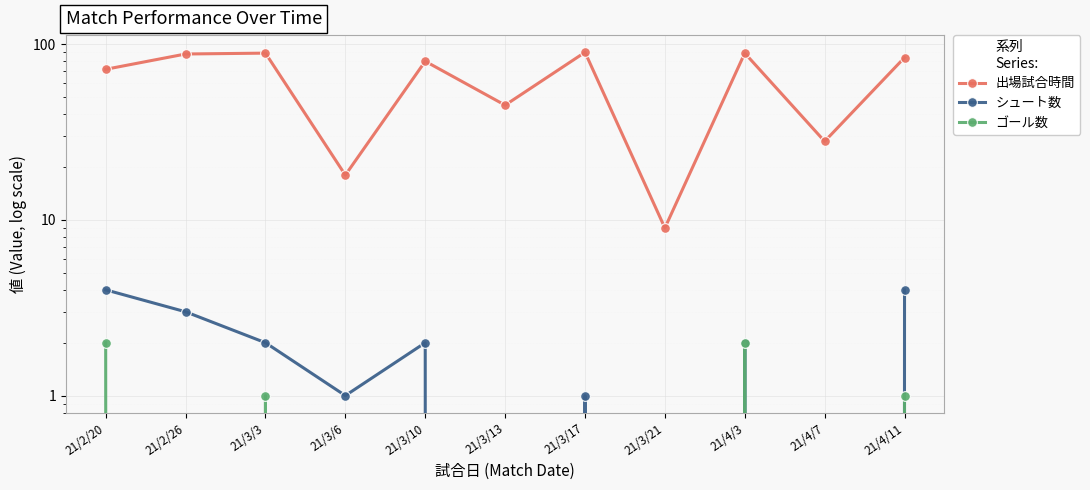

What is the sum of all シュート数 values?

19